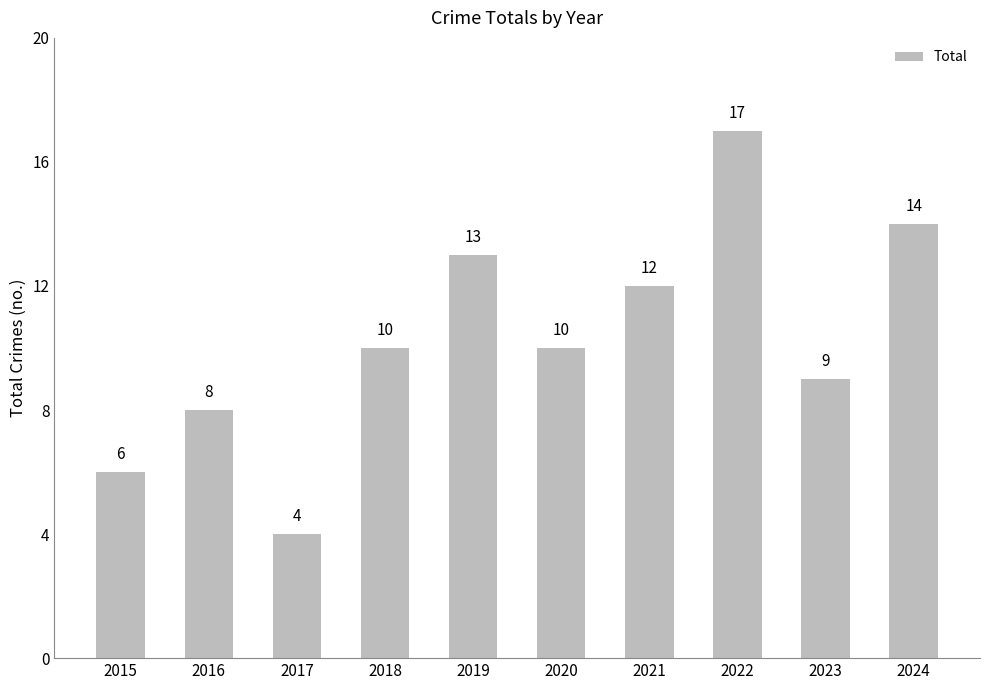

How many values are below 10?

4